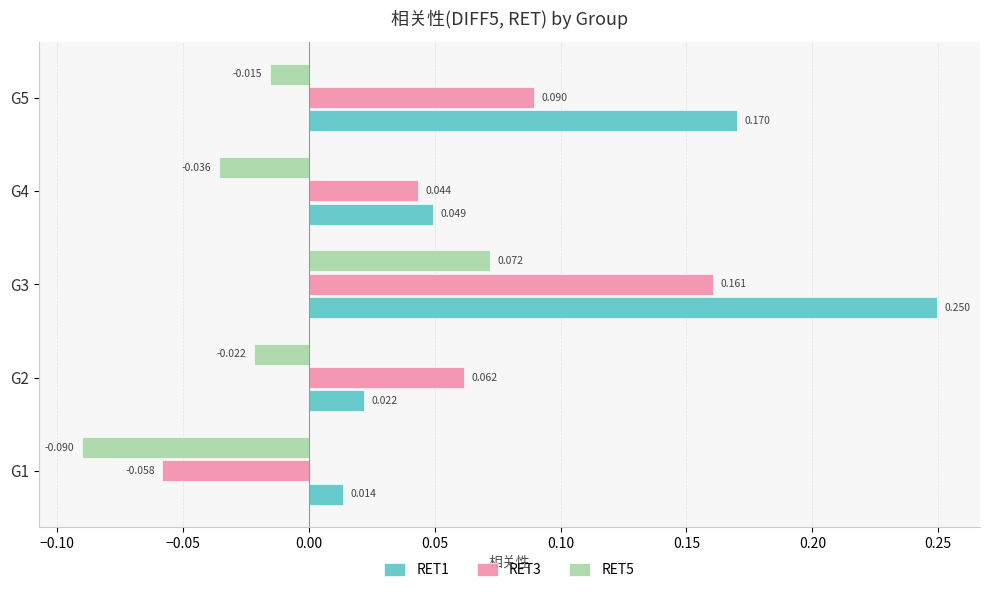

Which label corresponds to the largest value in the chart?

G3